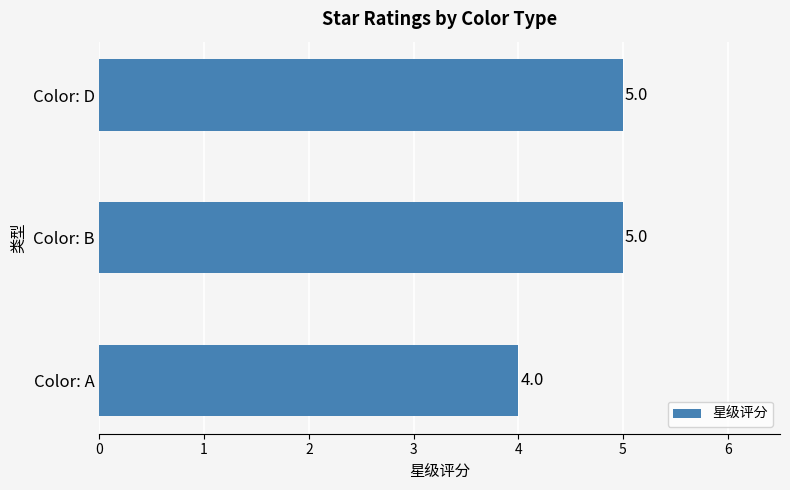

What is the change in value from Color: A to Color: D?

+1